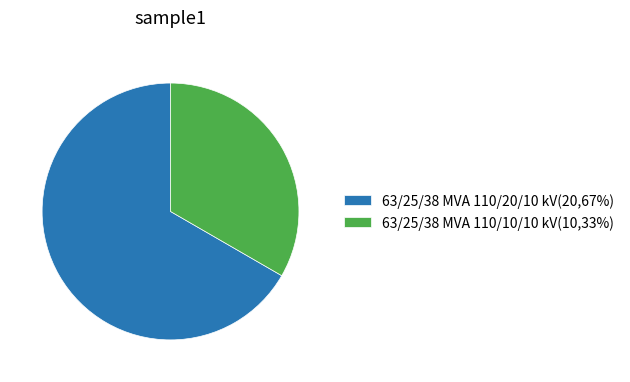

The 63/25/38 MVA 110/10/10 kV slice represents 48% of the pie. True or false?

False